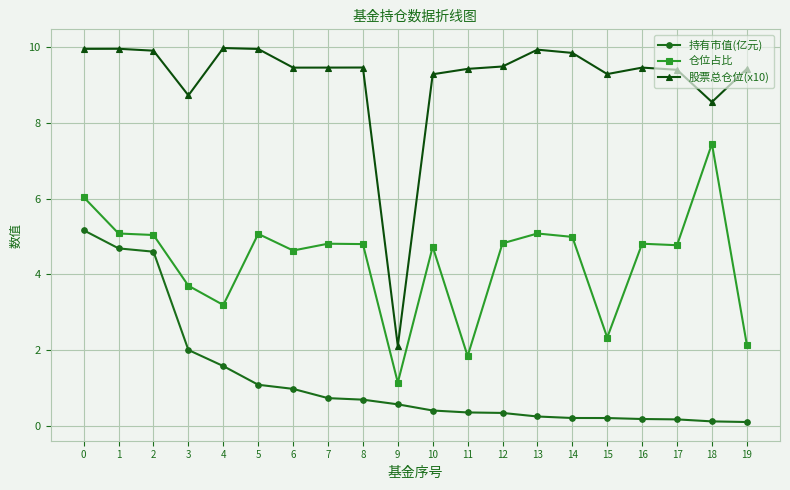

True or false: 持有市值(亿元) and 仓位占比 intersect in this chart.

False